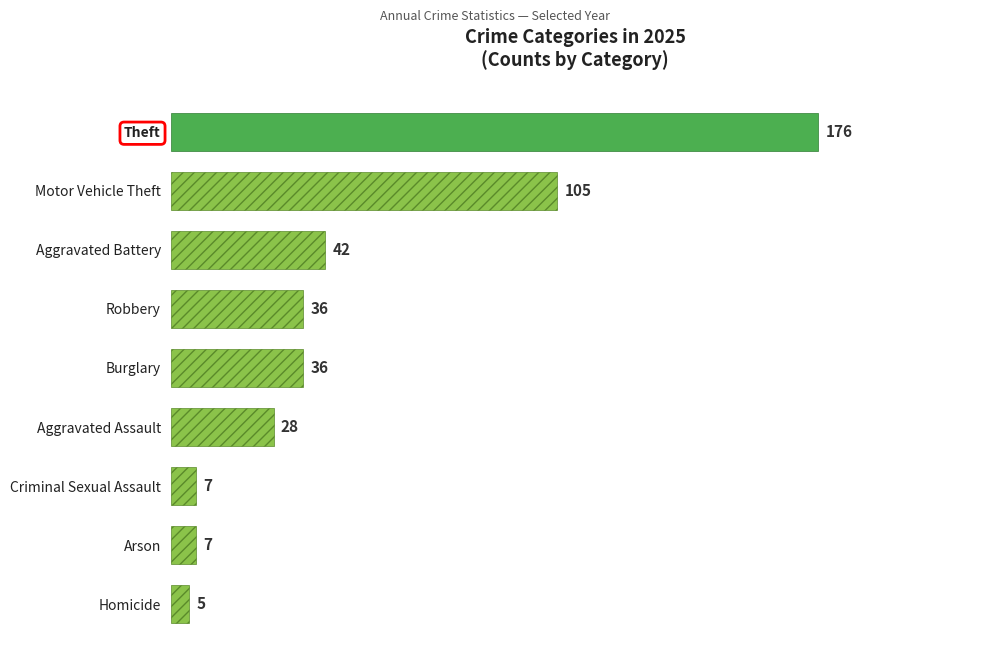

Between Robbery and Arson, which is larger?

Robbery